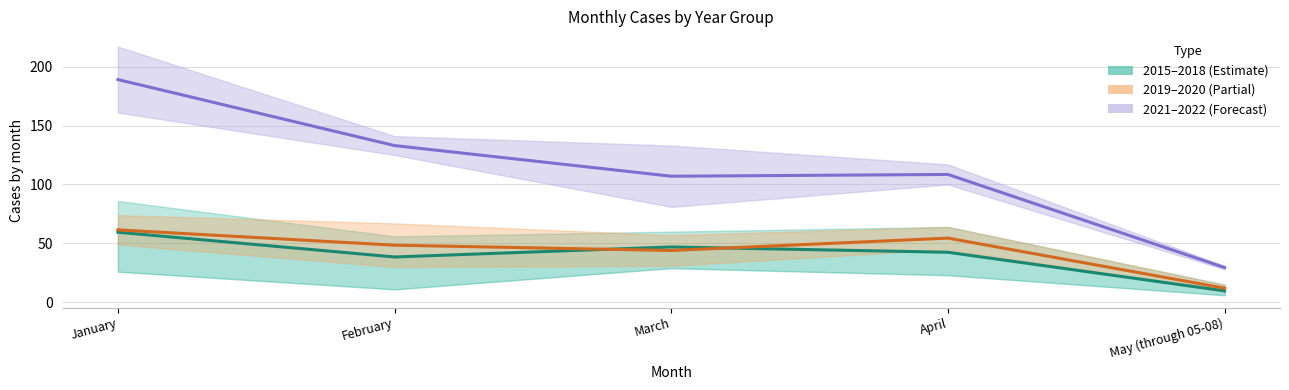

List the series in order of their peak value, highest first.

2021–2022 avg, 2019–2020 avg, 2015–2018 avg